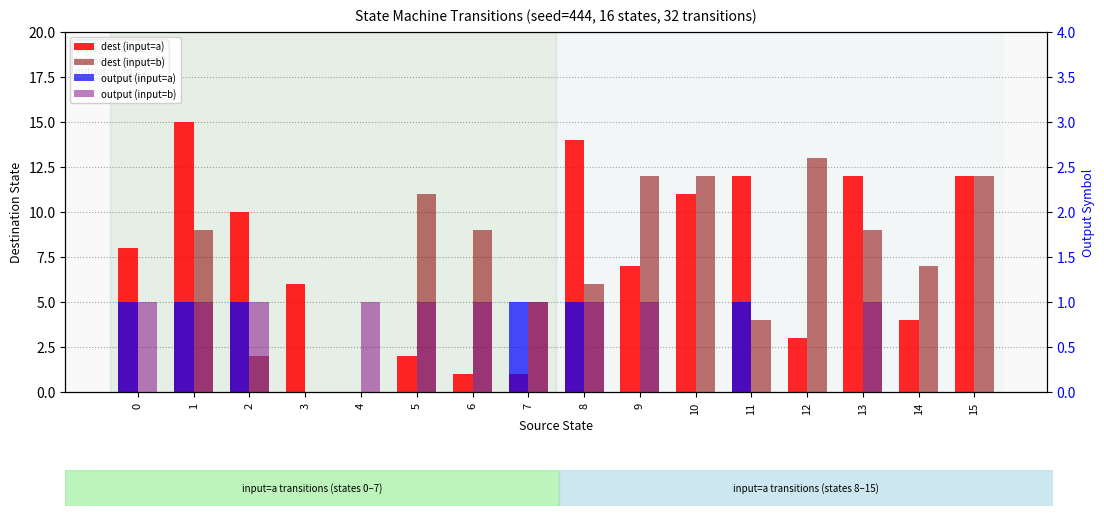

True or false: output (input=a) has a value of -1 at 10.

False